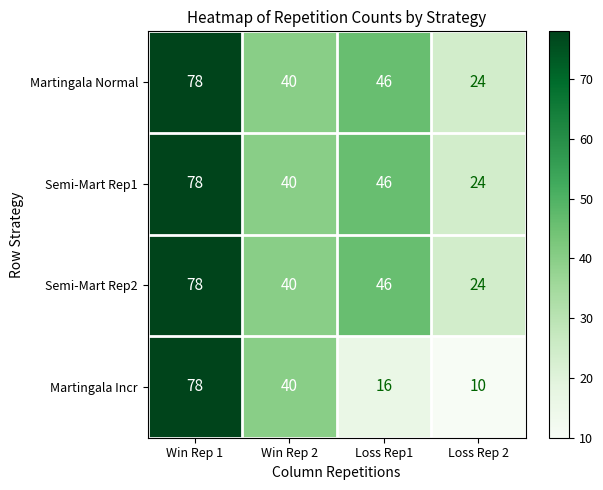

Count the Semi-Mart Rep2 values in the range 40 to 78.

3